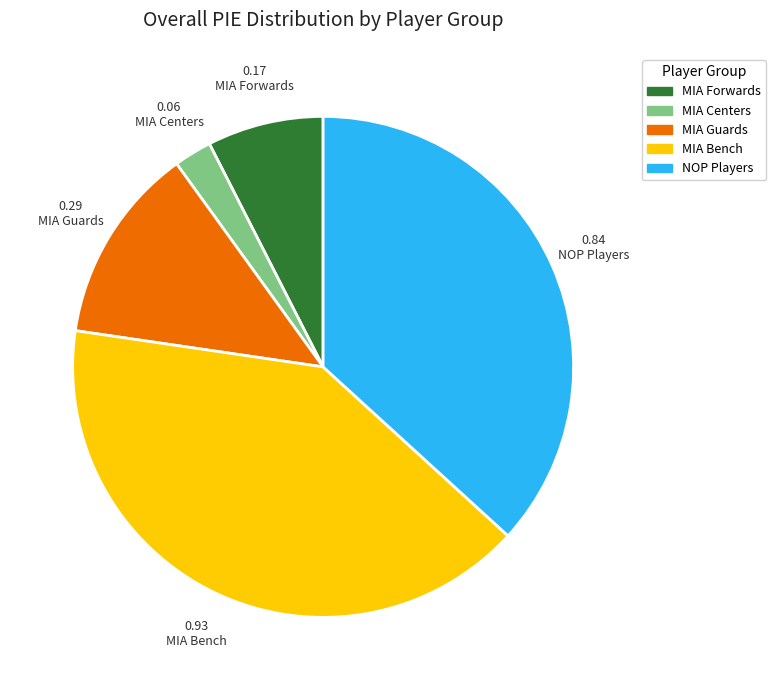

How many slices are in this pie chart?

5